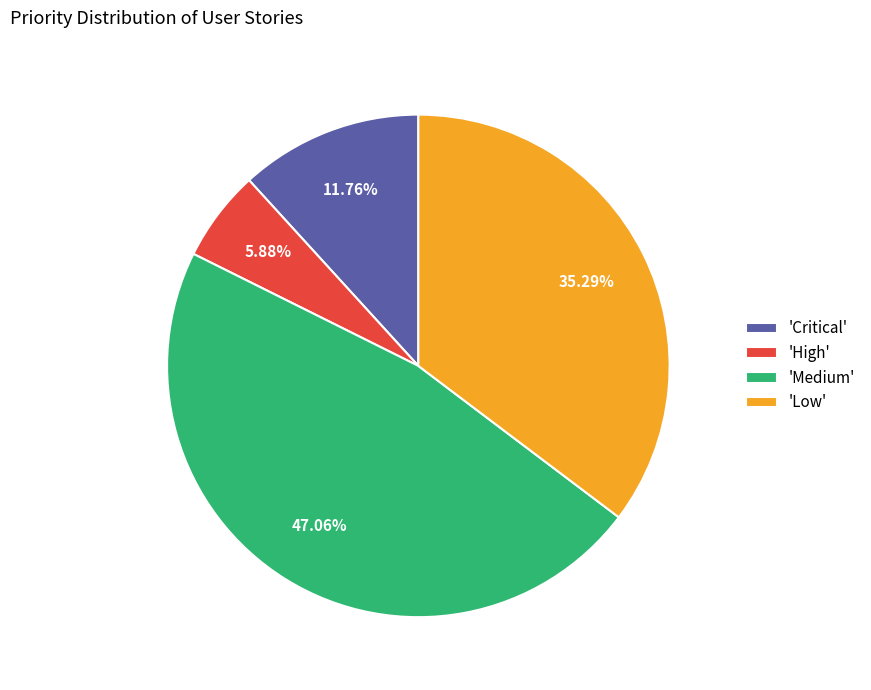

Count the number of slices in the pie.

4